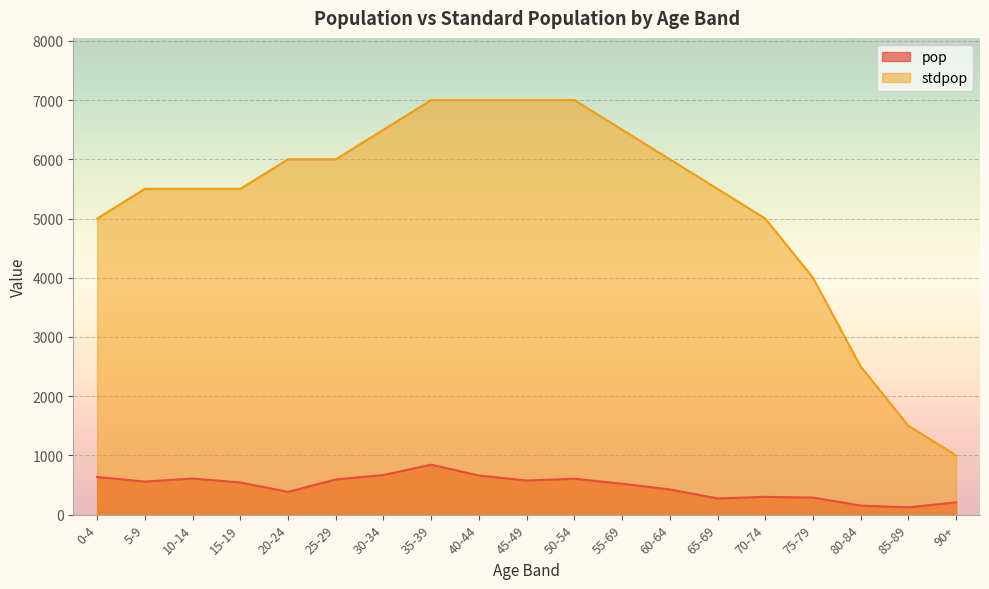

List the series in order of their overall mean, lowest first.

pop, stdpop